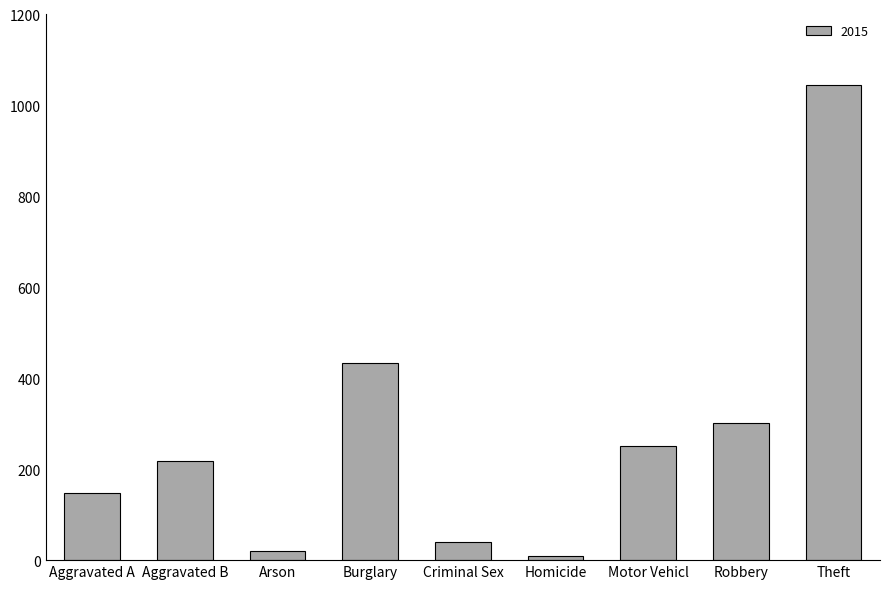

What is the greatest value displayed?

1045